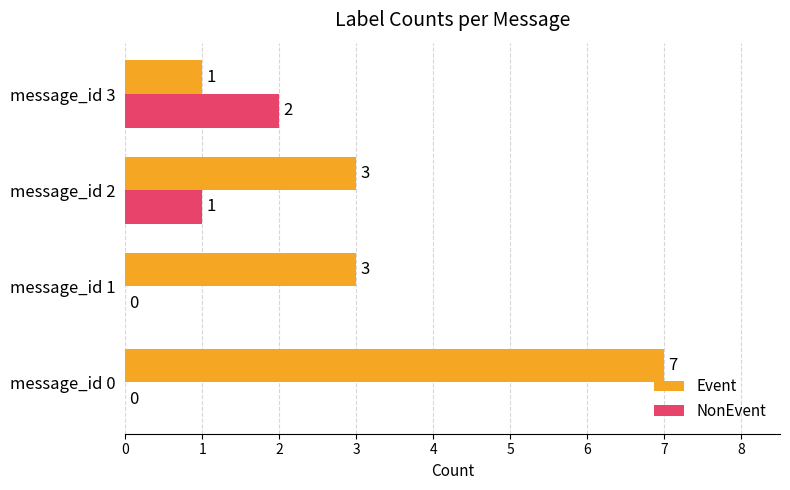

What is the average value of the NonEvent series?

1